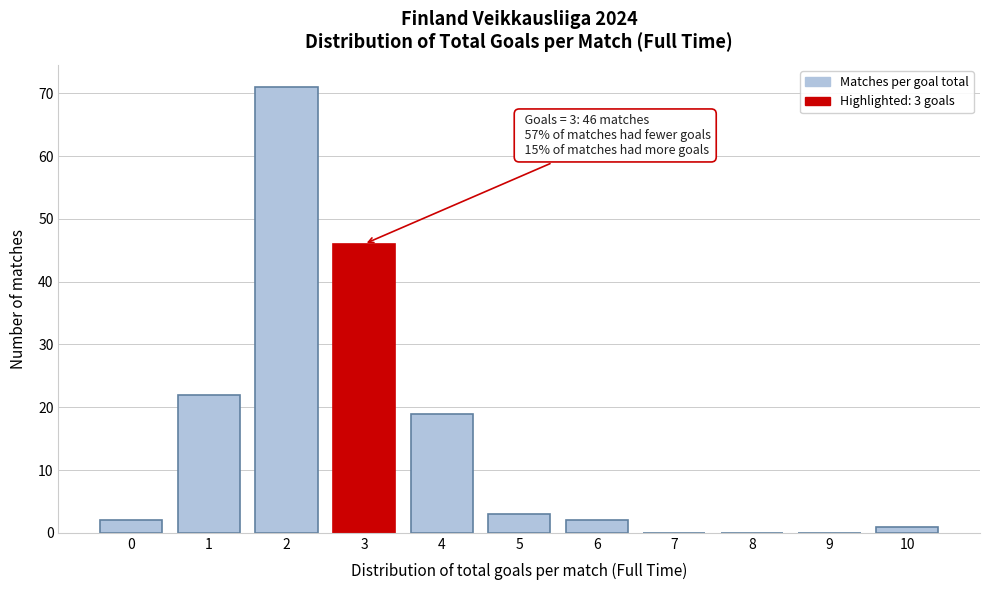

Reading left to right, extract all data points from this chart.

0=2	1=22	2=71	3=46	4=19	5=3	6=2	7=0	8=0	9=0	10=1